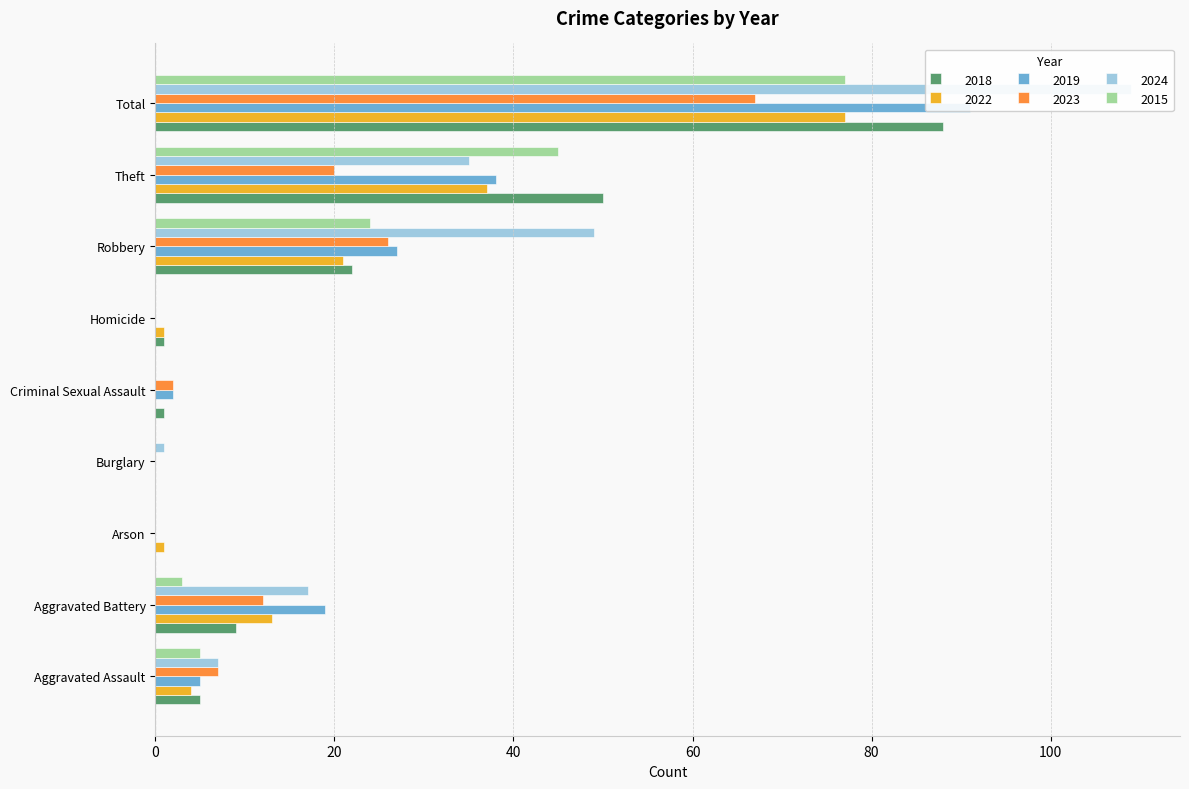

The value of 2022 at Criminal Sexual Assault is 0. True or false?

True